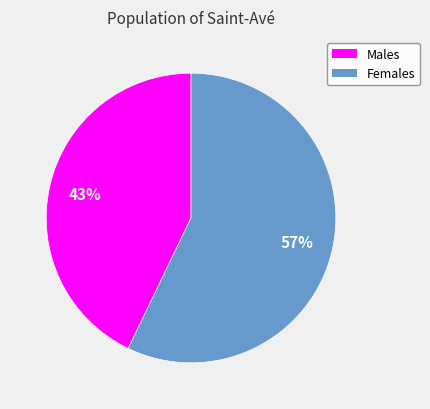

Does any single category account for the majority?

Yes